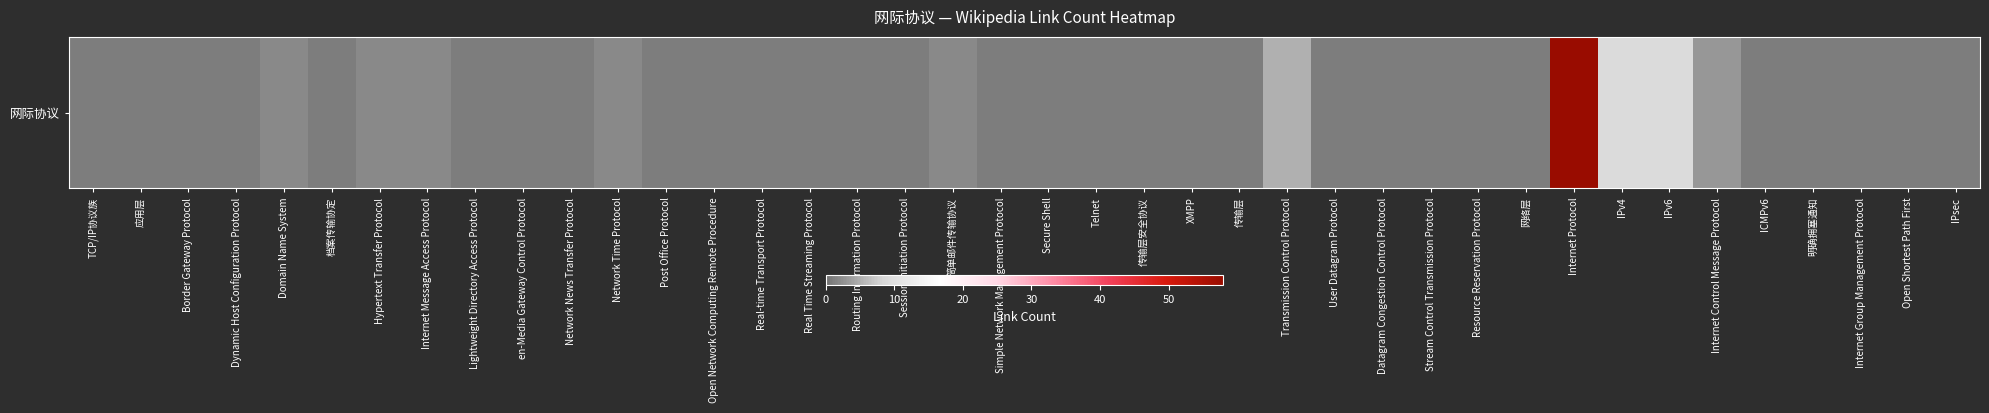

Rank the categories by value from highest to lowest.

Internet Protocol, IPv4, IPv6, Transmission Control Protocol, Internet Control Message Protocol, Domain Name System, Hypertext Transfer Protocol, Internet Message Access Protocol, Network Time Protocol, 简单邮件传输协议, TCP/IP协议族, 应用层, Border Gateway Protocol, Dynamic Host Configuration Protocol, 档案传输协定, Lightweight Directory Access Protocol, en-Media Gateway Control Protocol, Network News Transfer Protocol, Post Office Protocol, Open Network Computing Remote Procedure, Real-time Transport Protocol, Real Time Streaming Protocol, Routing Information Protocol, Session Initiation Protocol, Simple Network Management Protocol, Secure Shell, Telnet, 传输层安全协议, XMPP, 传输层, User Datagram Protocol, Datagram Congestion Control Protocol, Stream Control Transmission Protocol, Resource Reservation Protocol, 网络层, ICMPv6, 明确拥塞通知, Internet Group Management Protocol, Open Shortest Path First, IPsec